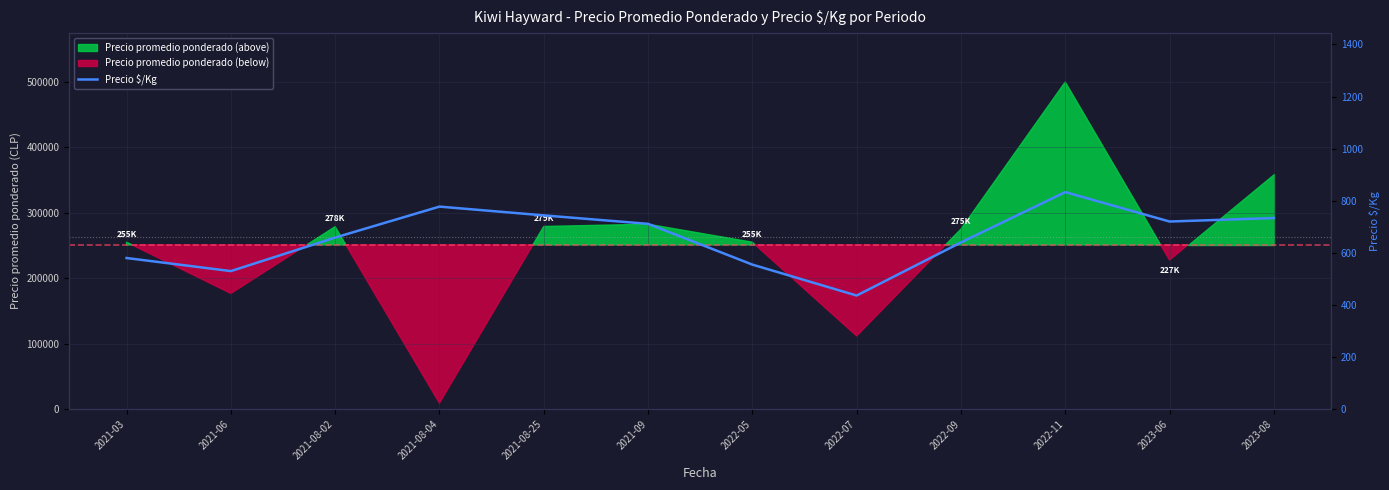

List the labels in order of value, smallest first.

2022-07, 2021-06, 2022-05, 2021-03, 2022-09, 2021-08-02, 2021-09, 2023-06, 2023-08, 2021-08-25, 2021-08-04, 2022-11